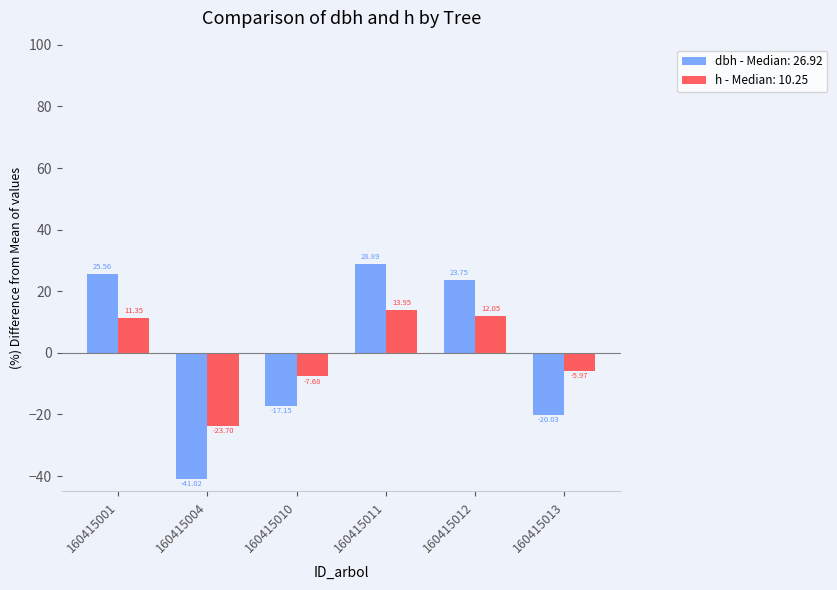

Which series has the largest range (max minus min)?

dbh - Median: 26.92